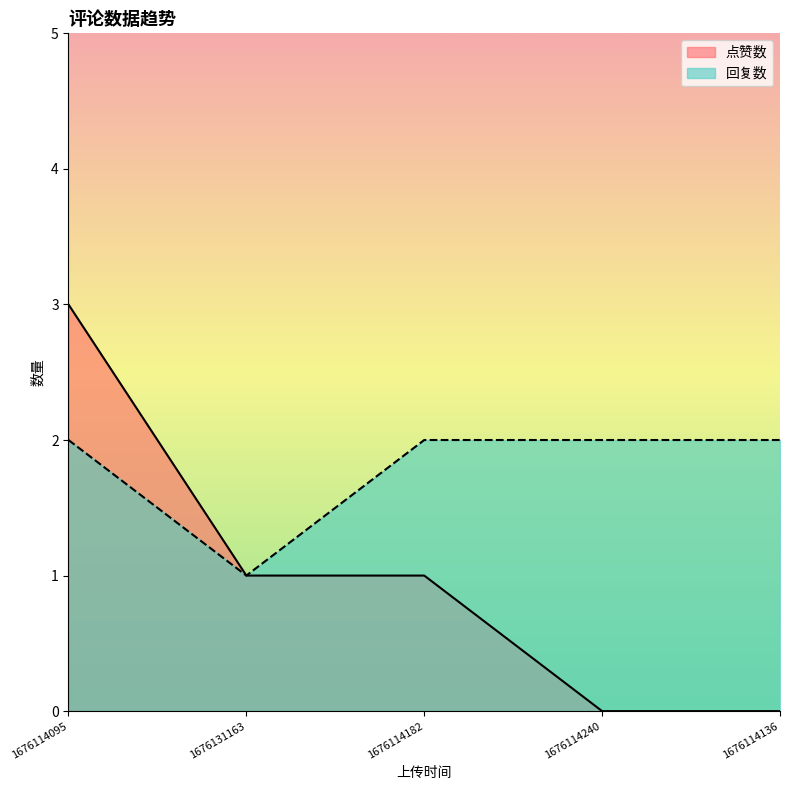

The value of 点赞数 at 1676114240 is 0. True or false?

True